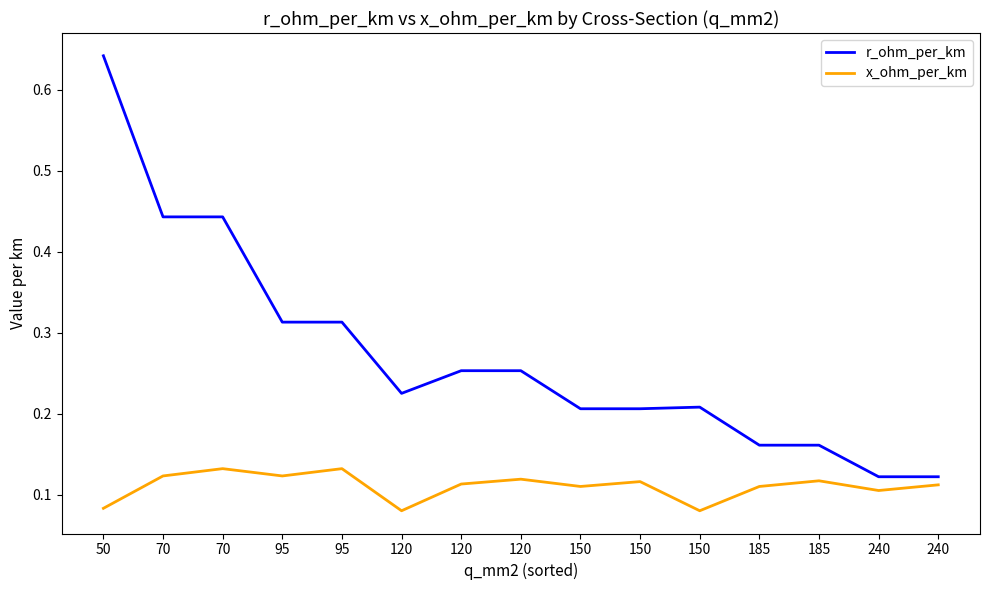

How many x_ohm_per_km values are between 0 and 1?

15